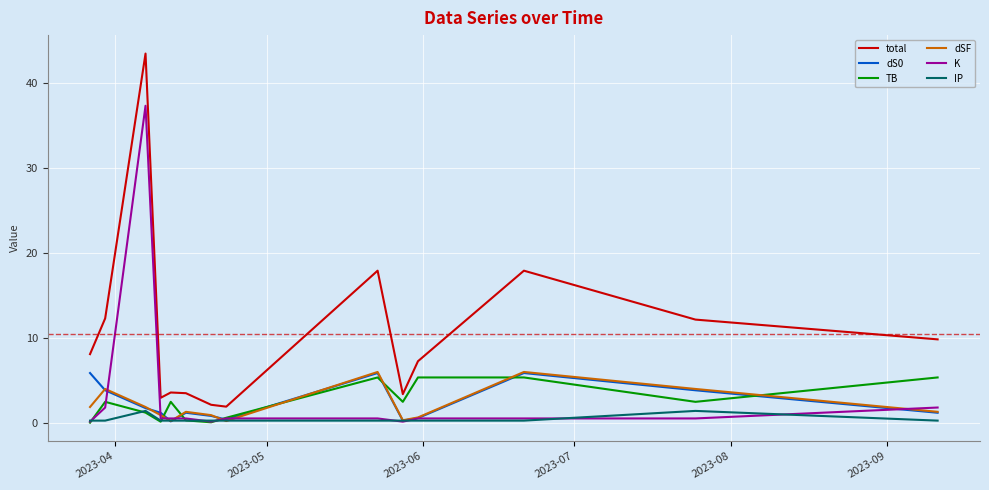

Which series has the largest total across all categories?

total